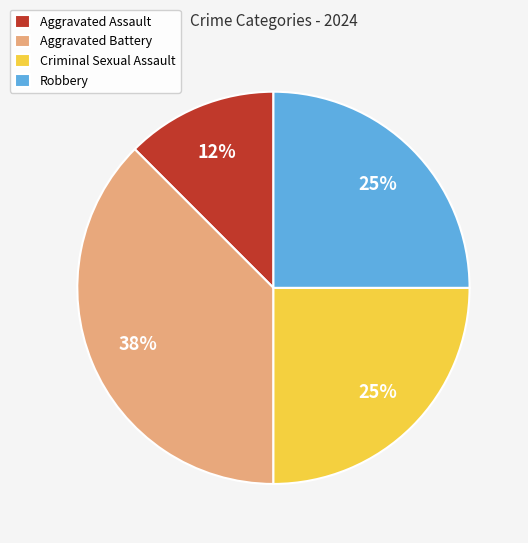

Which has a higher value, Aggravated Assault or Aggravated Battery?

Aggravated Battery